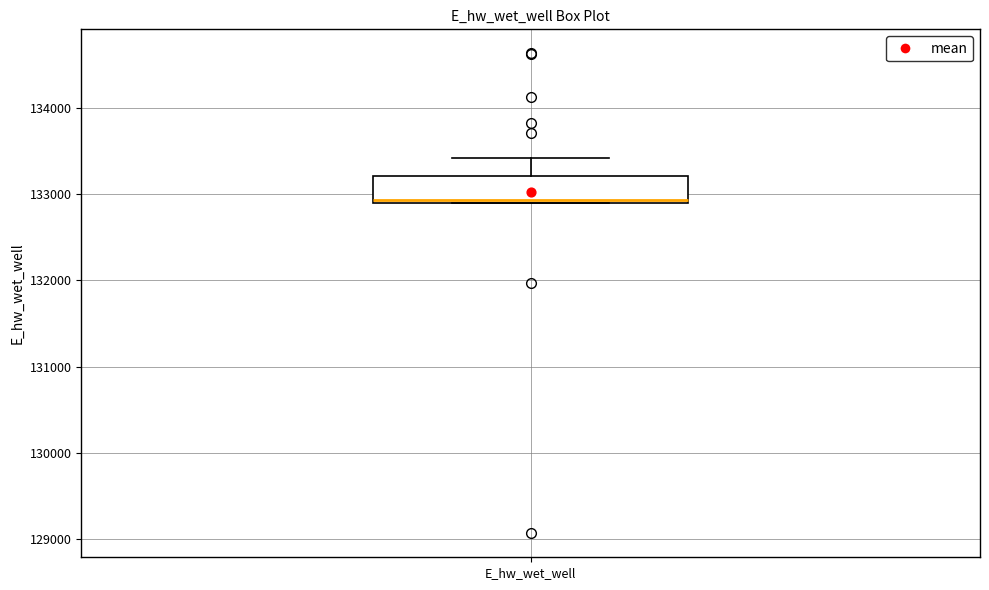

Read this box plot against the y-axis: the position of the median line, the range covered by the box, and the ends of both whiskers. The values are not printed on the chart, so give them approximately, as read against the axis.

median 132900 (just above the box's lower edge), box 132900 to 133200, whiskers 132900 to 133400